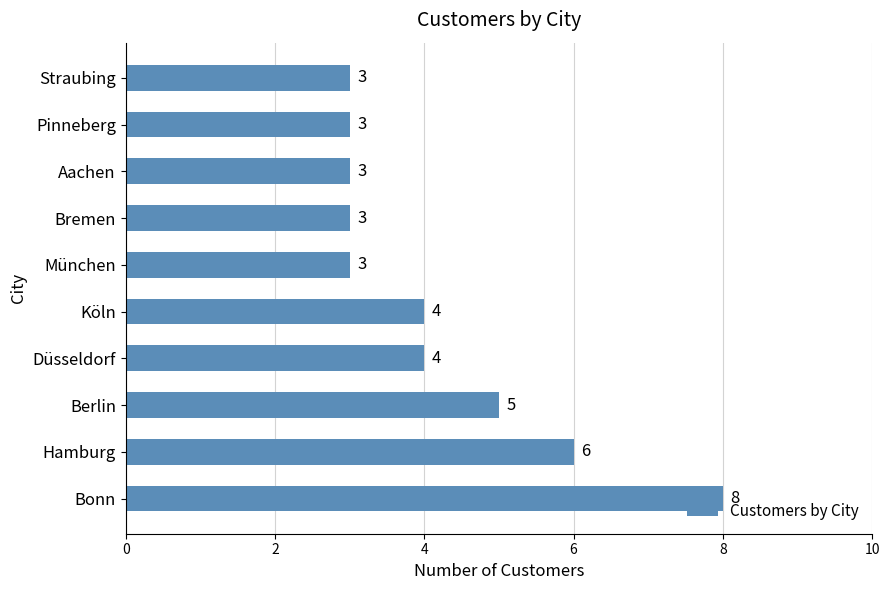

Is it true that the value at Bonn is 11?

False